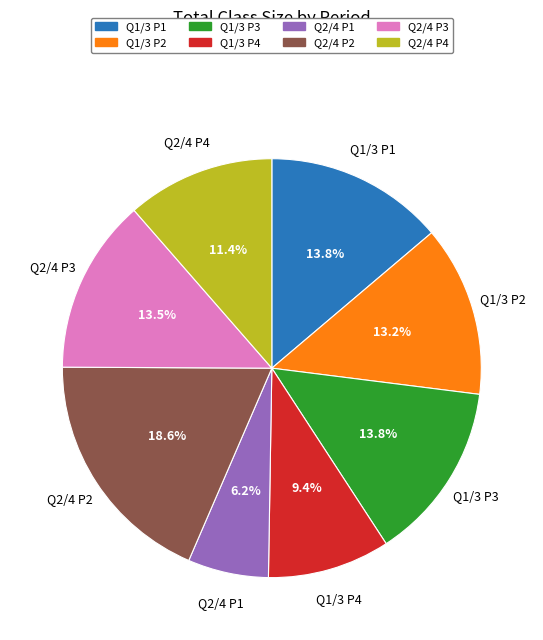

What is the largest slice in the pie chart?

Q2/4 P2